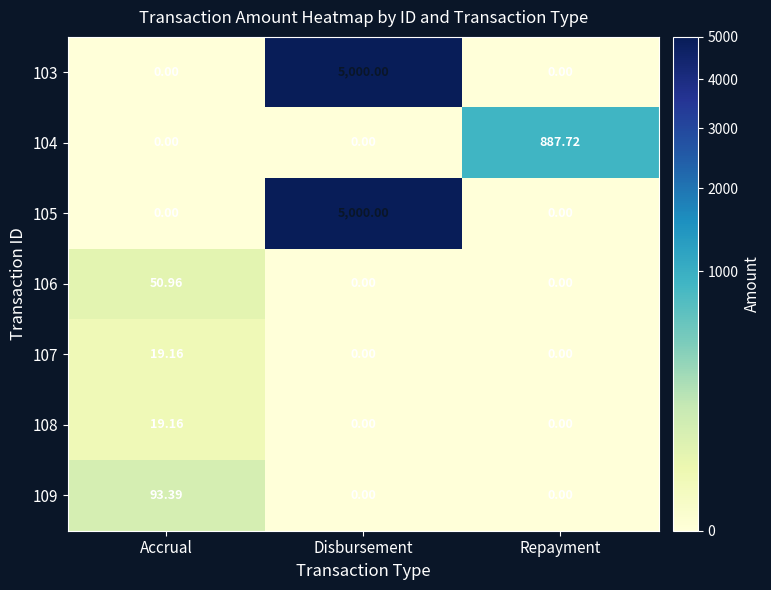

At which label does 108 reach its peak?

Accrual